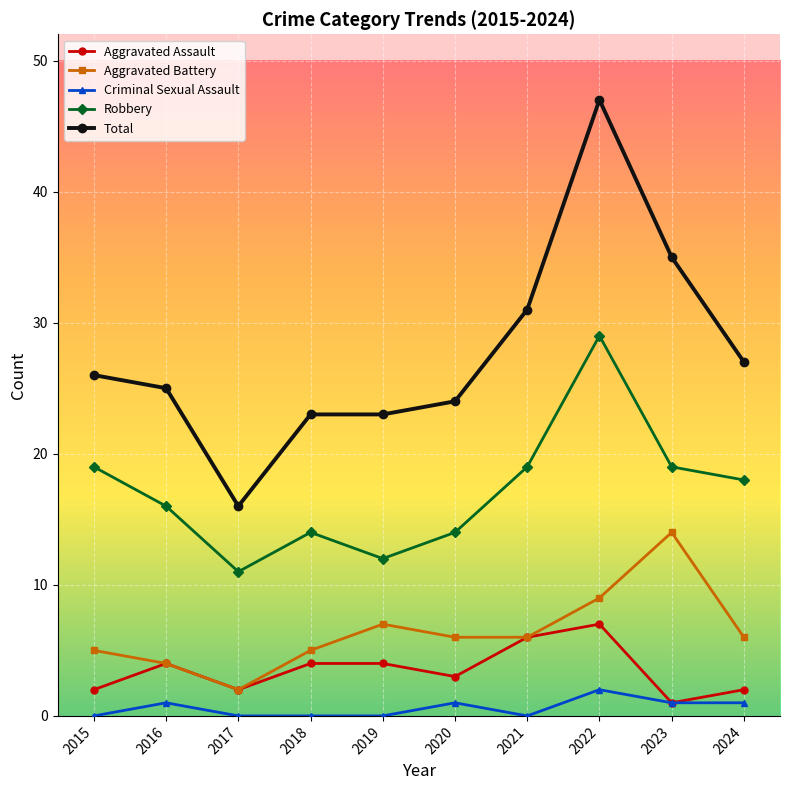

Which series has the widest spread of values?

Total